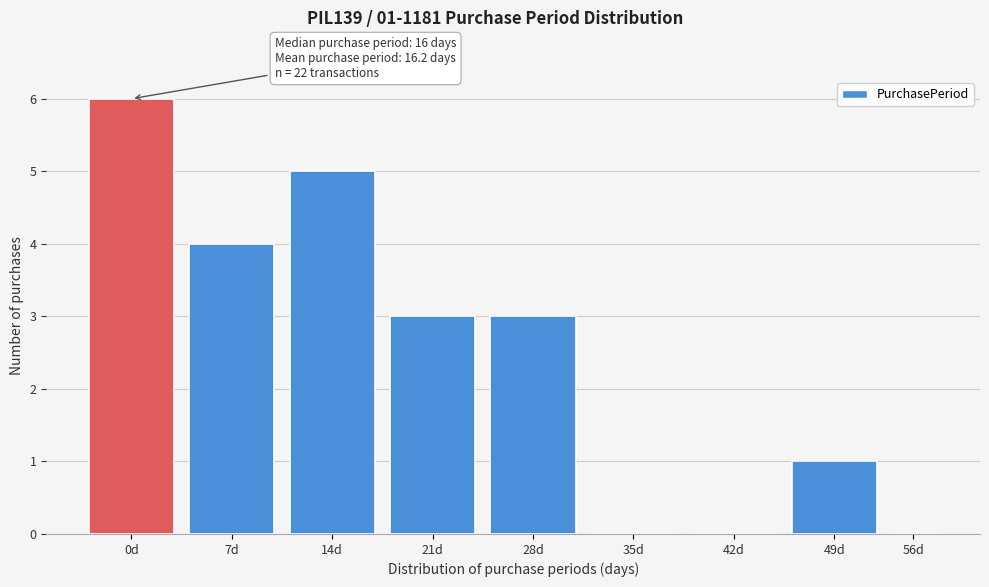

Reading right to left, what are all the values shown in this chart?

56d=0	49d=1	42d=0	35d=0	28d=3	21d=3	14d=5	7d=4	0d=6